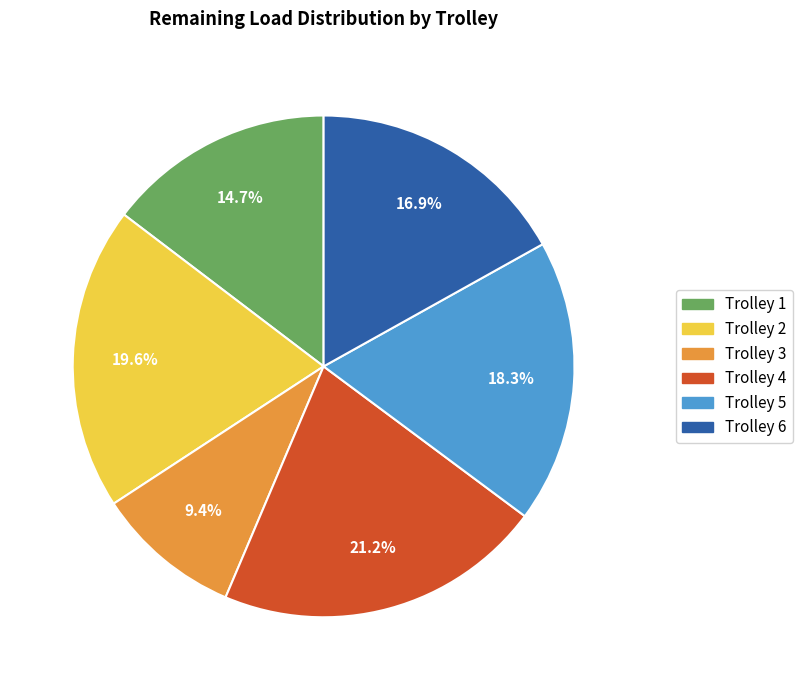

What percentage is NOT represented by Trolley 4?

78.8%